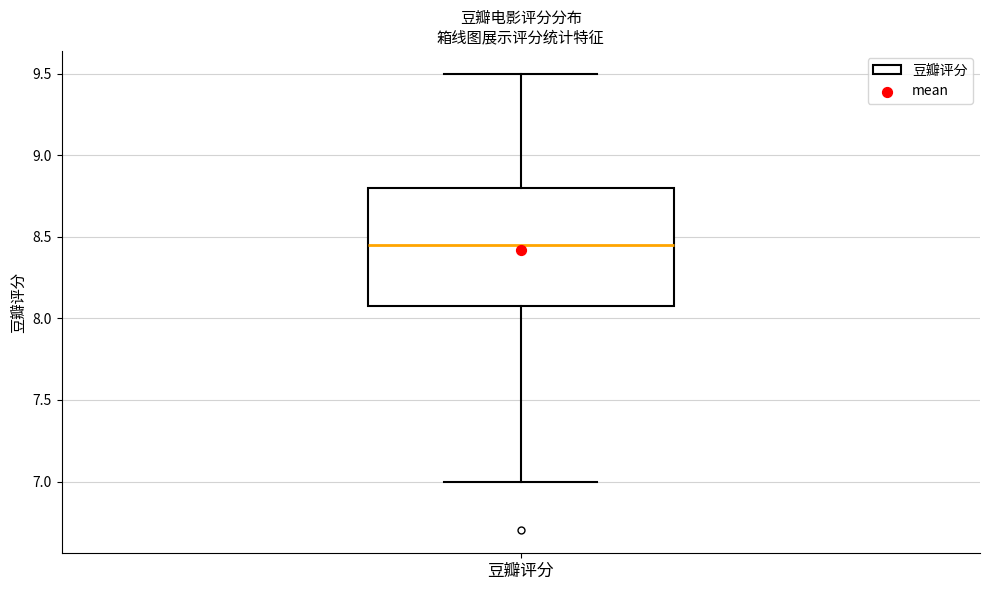

Transcribe this box plot: give where the median line is, the range the box spans, and where the two whiskers end, as read against the y-axis. The values are not printed on the chart, so give them approximately, as read against the axis.

median 8.45, box 8.10 to 8.80, whiskers 7.00 to 9.50